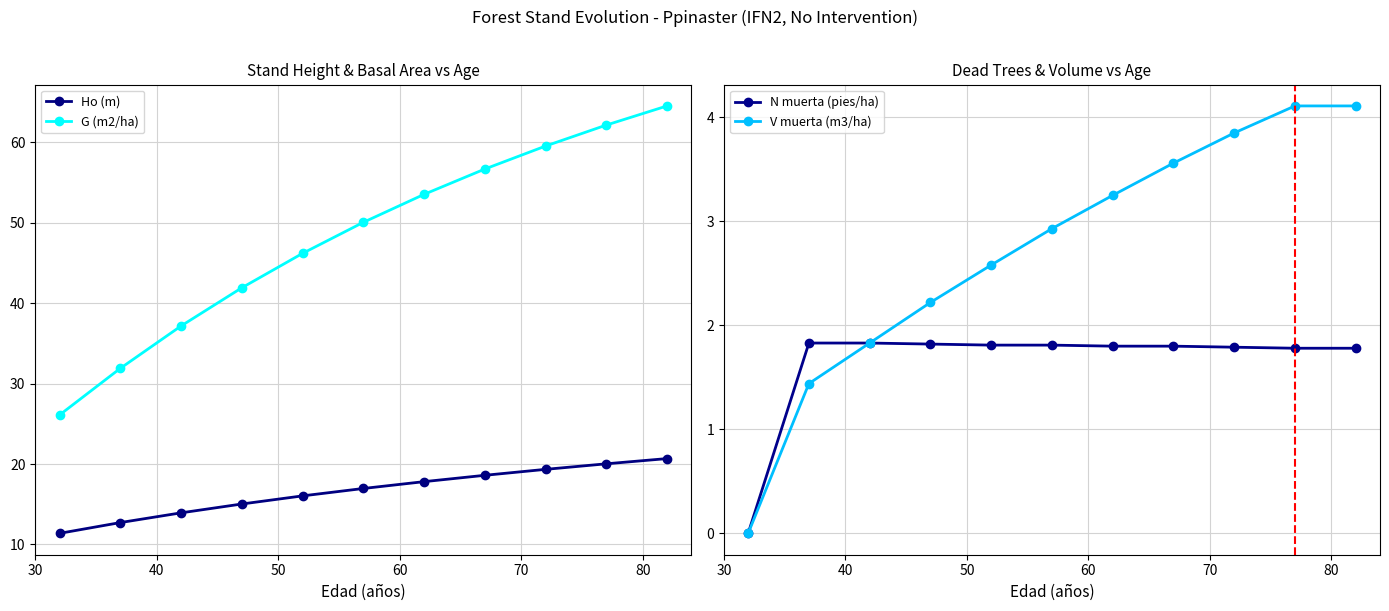

Does the chart display data point markers on the line(s)?

Yes